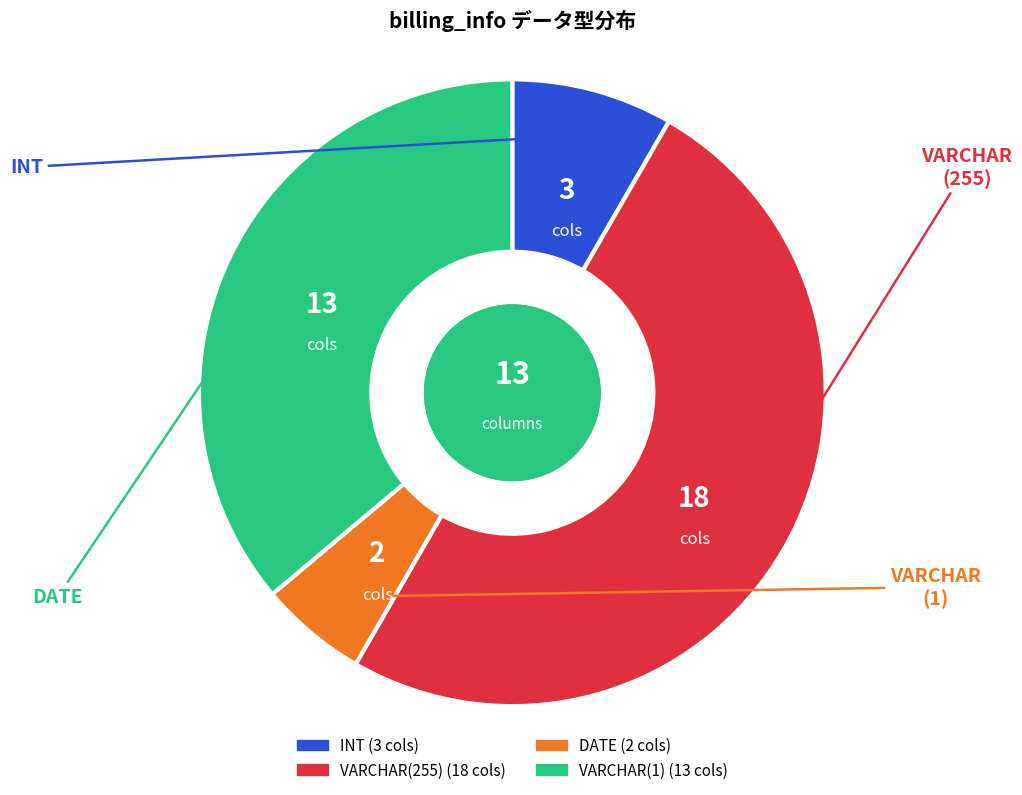

Count the number of slices in the pie.

4